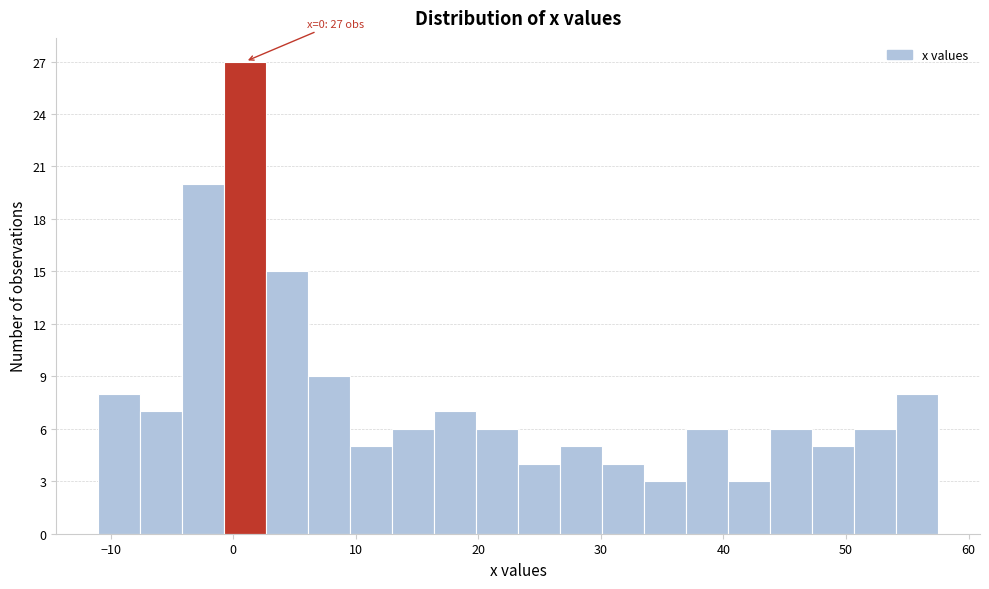

Read against the x-axis, roughly where is the centre of the tallest bar?

1